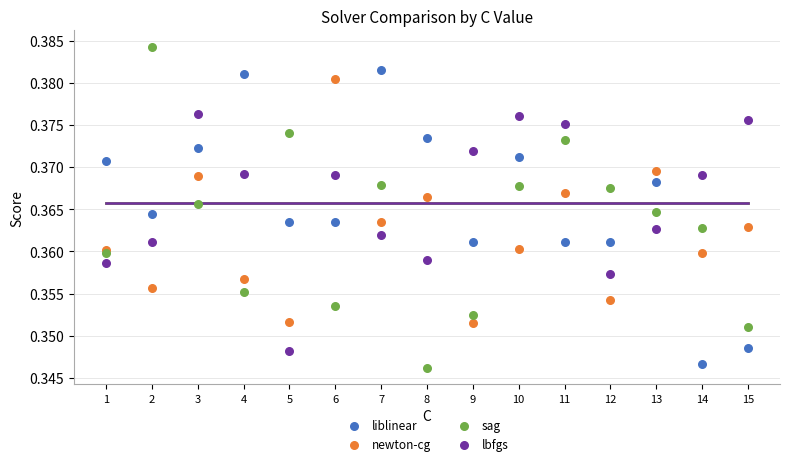

What is the X range (max minus min) for the scatter plot?

14.0